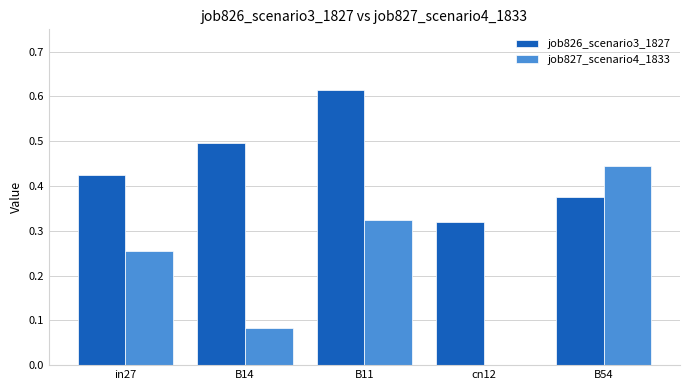

Count the job826_scenario3_1827 values in the range 0 to 1.

5